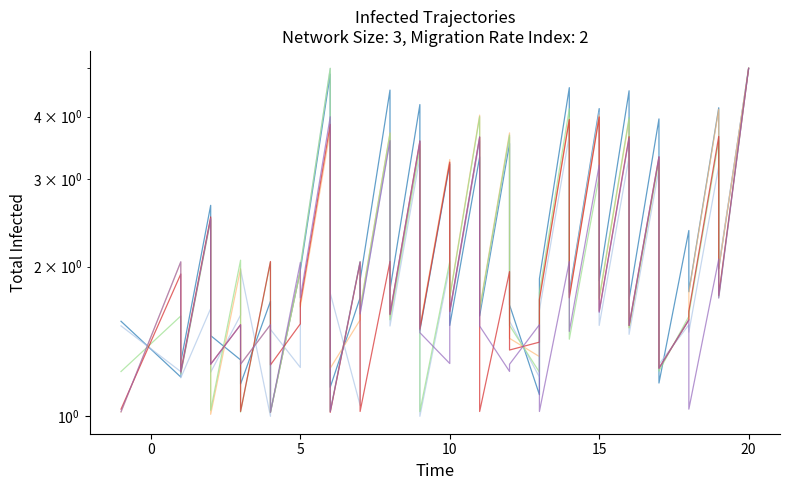

At which category does observation_pair_5 reach its first local valley?

5